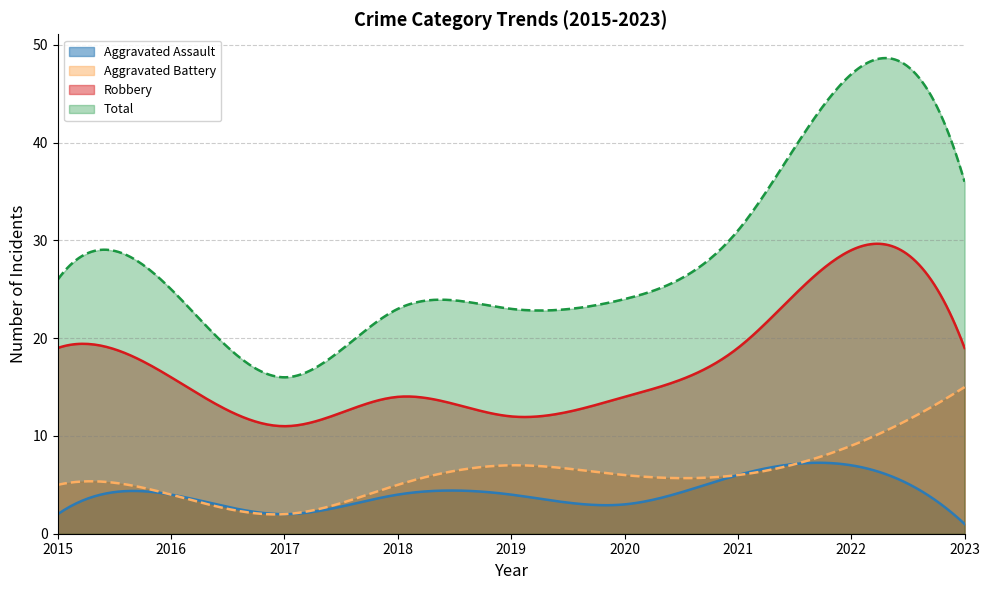

What is the value of the Total point at the 3rd from the left?

16